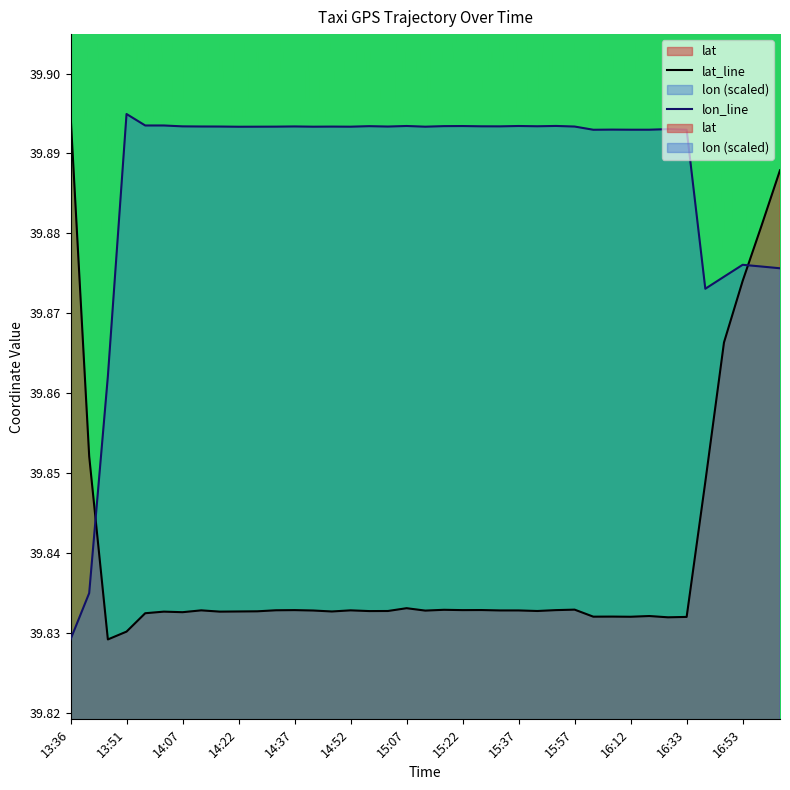

List the labels in order of lon value, largest first.

13:51, 13:57, 14:02, 15:47, 15:07, 15:37, 15:22, 15:17, 14:57, 15:42, 15:27, 14:07, 15:32, 14:37, 14:12, 14:17, 15:02, 15:57, 14:47, 14:32, 14:27, 14:42, 14:52, 15:12, 14:22, 16:22, 16:07, 16:12, 16:17, 16:02, 16:33, 16:53, 16:58, 17:03, 16:48, 16:43, 13:46, 13:41, 13:36